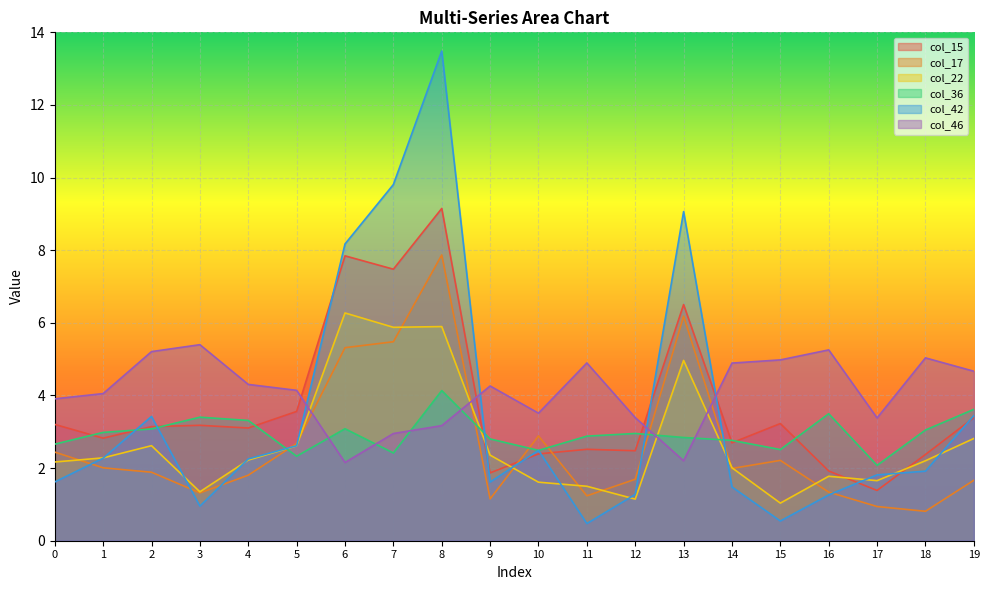

At which category does col_36 reach its first local valley?

5